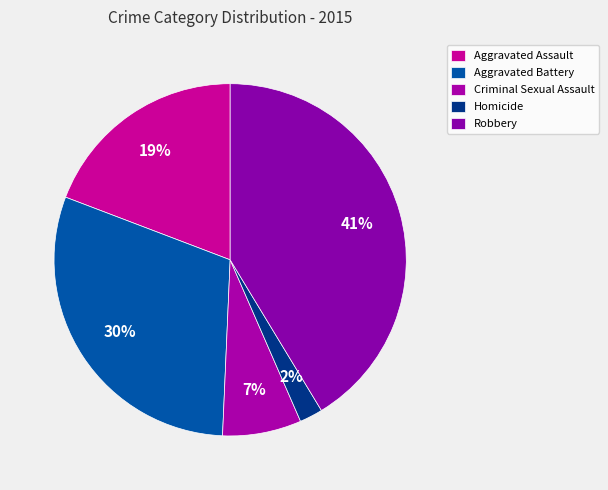

To the nearest percent, what percentage of the pie is Homicide?

2%